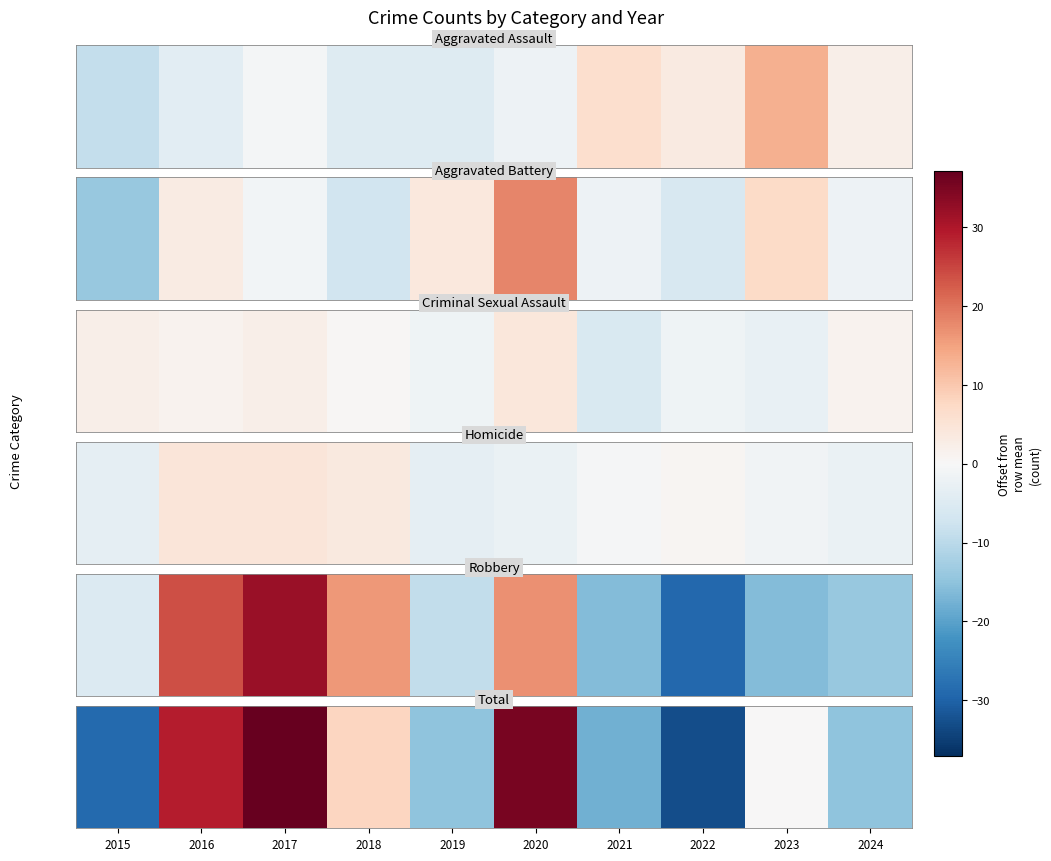

The value at 2020 is 35.1. True or false?

True